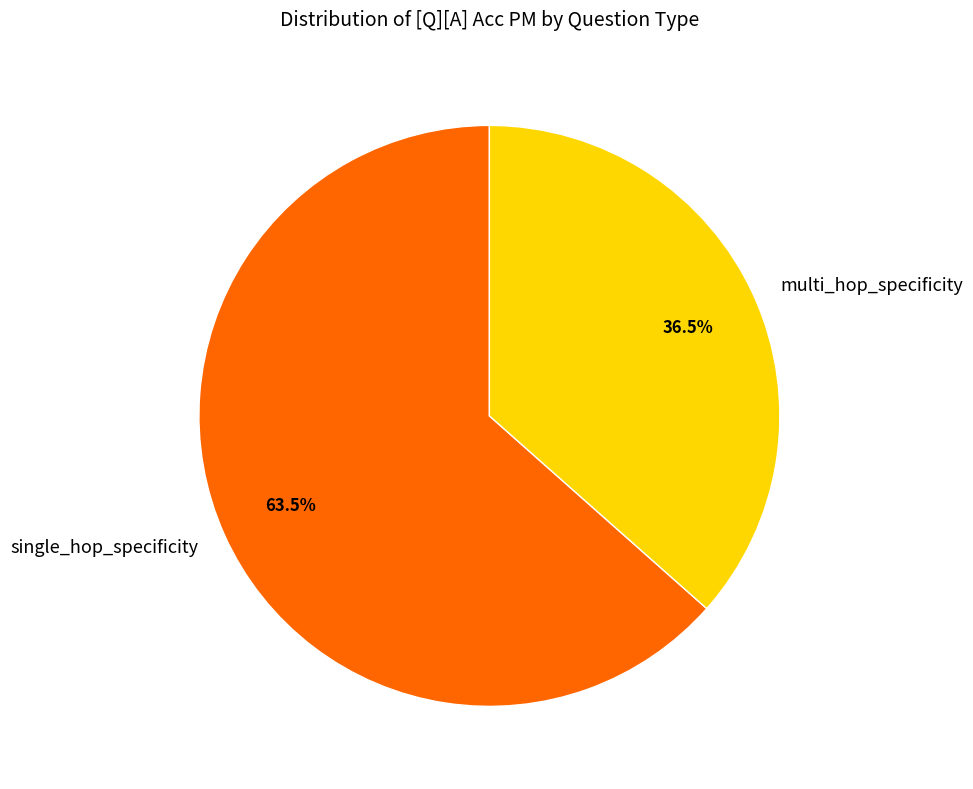

True or false: multi_hop_specificity accounts for 54% of the total.

False